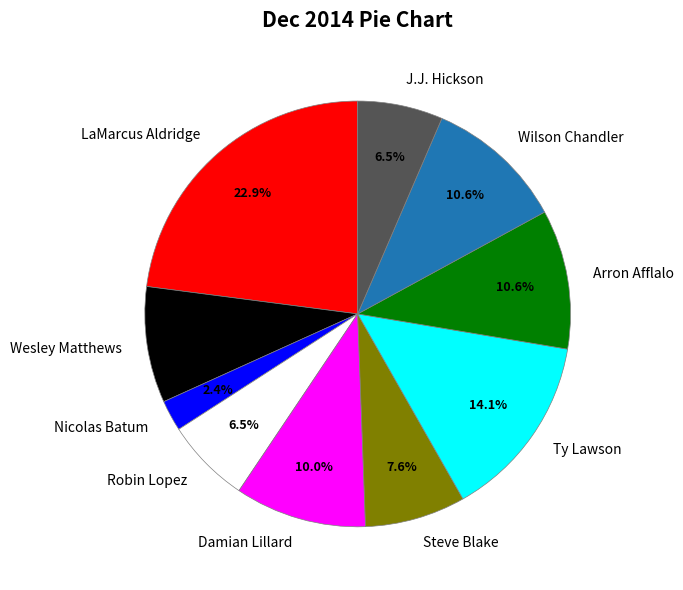

Which category has the smallest portion of the pie?

Nicolas Batum